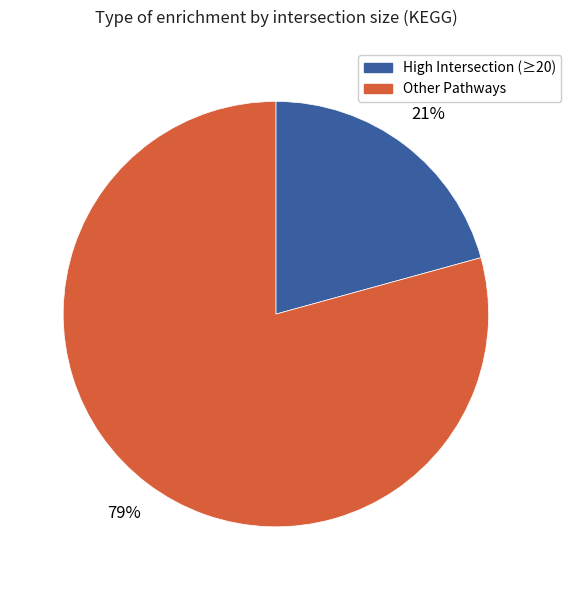

Does any single category account for the majority?

Yes